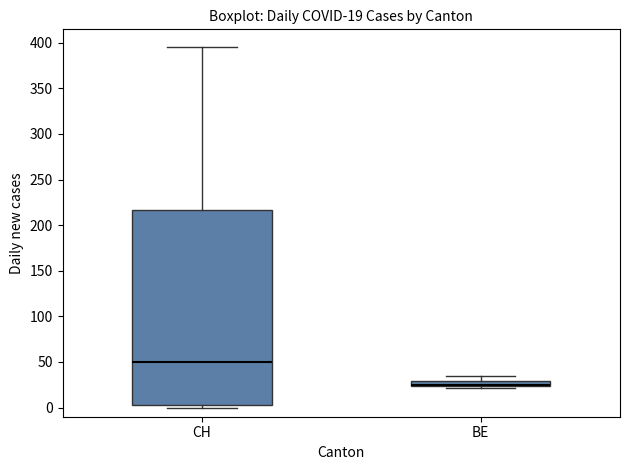

Comparing the boxes themselves (not the whiskers), which one is the tallest?

CH